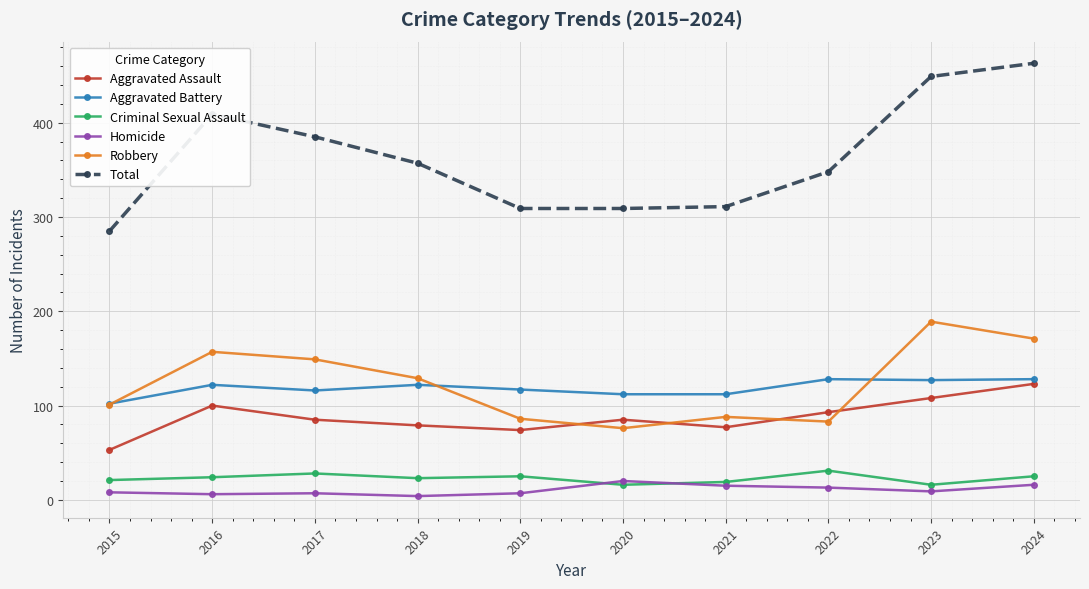

Which series has the largest range (max minus min)?

Total